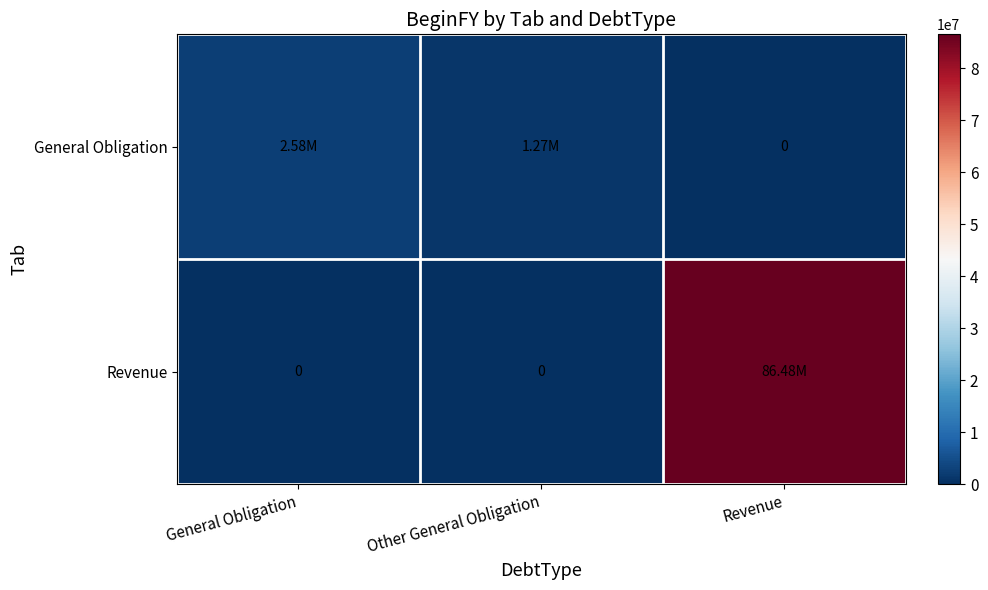

What is the difference between the maximum and minimum values in the Revenue series?

86485000